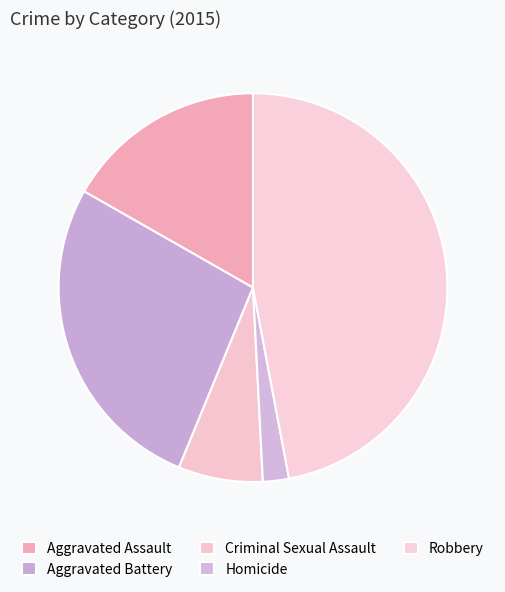

Does any single category account for the majority?

No